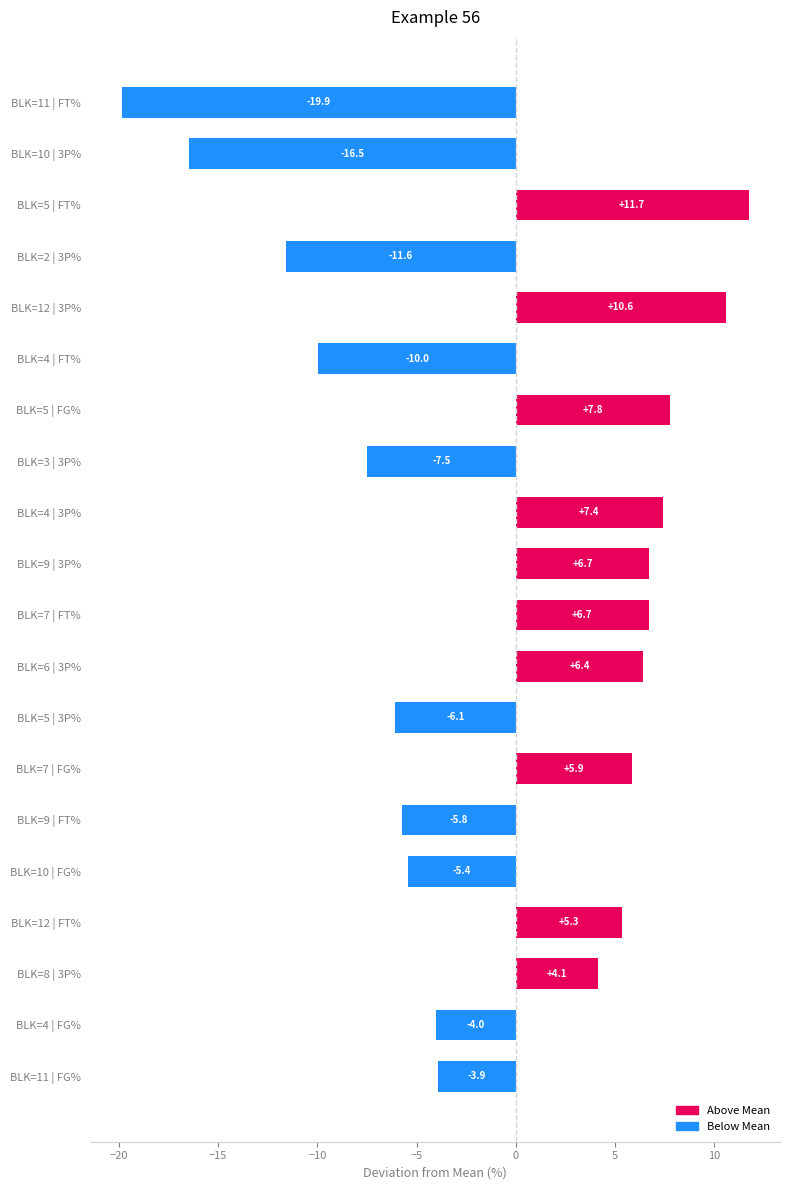

Reading bottom to top, extract all data points from this chart.

BLK=11 | FG%=-3.9	BLK=4 | FG%=-4.0	BLK=8 | 3P%=4.1	BLK=12 | FT%=5.3	BLK=10 | FG%=-5.4	BLK=9 | FT%=-5.8	BLK=7 | FG%=5.9	BLK=5 | 3P%=-6.1	BLK=6 | 3P%=6.4	BLK=7 | FT%=6.7	BLK=9 | 3P%=6.7	BLK=4 | 3P%=7.4	BLK=3 | 3P%=-7.5	BLK=5 | FG%=7.8	BLK=4 | FT%=-10.0	BLK=12 | 3P%=10.6	BLK=2 | 3P%=-11.6	BLK=5 | FT%=11.7	BLK=10 | 3P%=-16.5	BLK=11 | FT%=-19.9